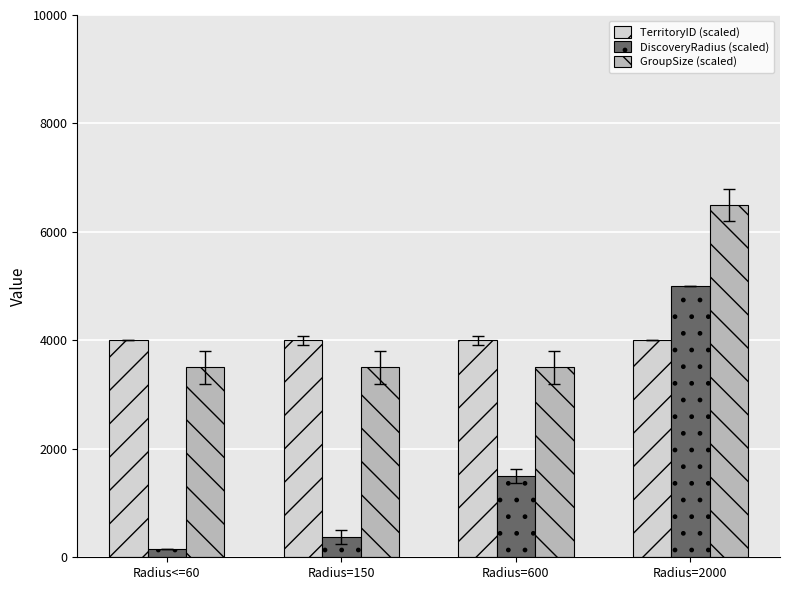

Which series has the largest total across all categories?

GroupSize (scaled)